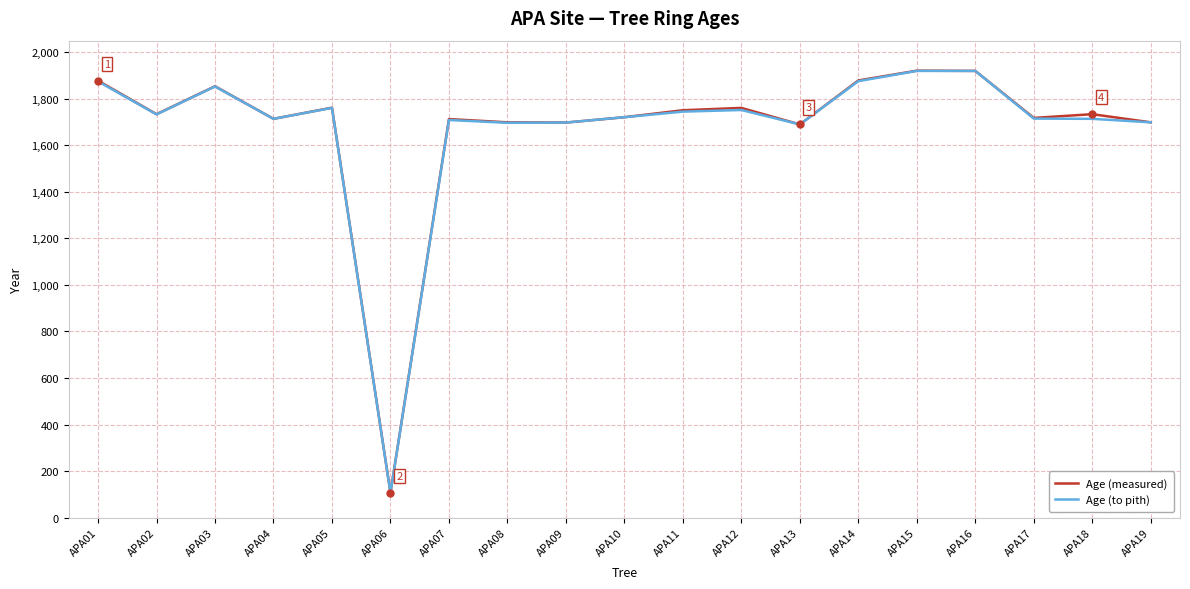

The value of Age (to pith) at APA19 is 1066. True or false?

False